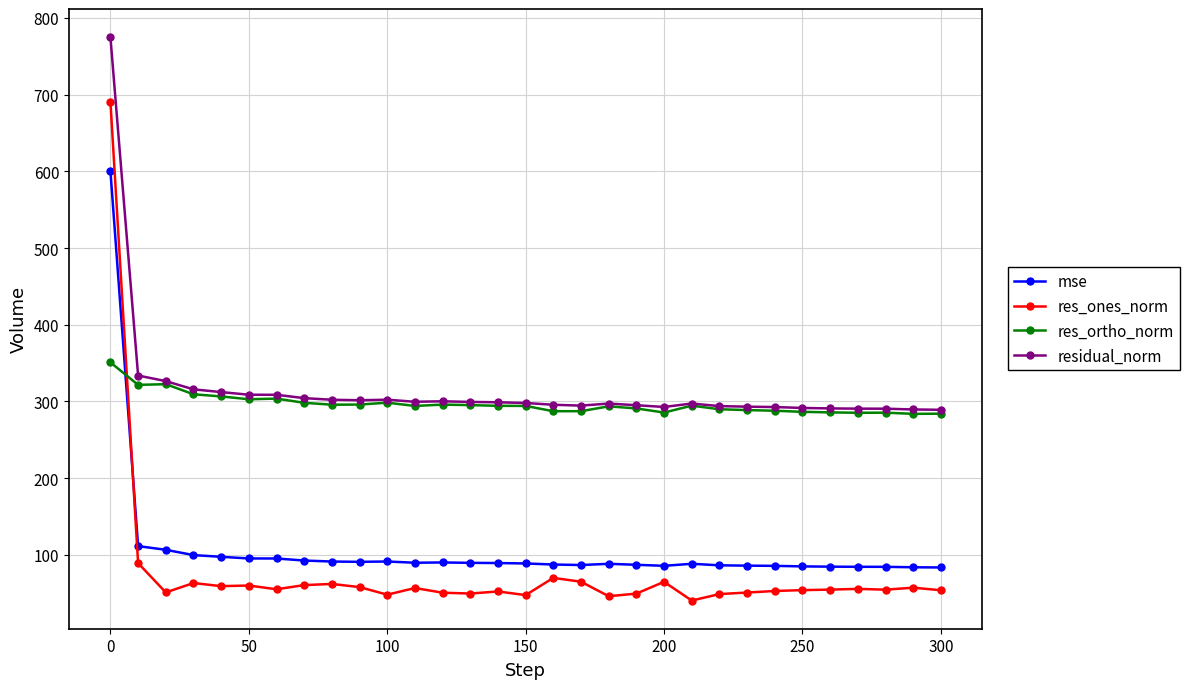

Does the chart have visible grid lines?

Yes